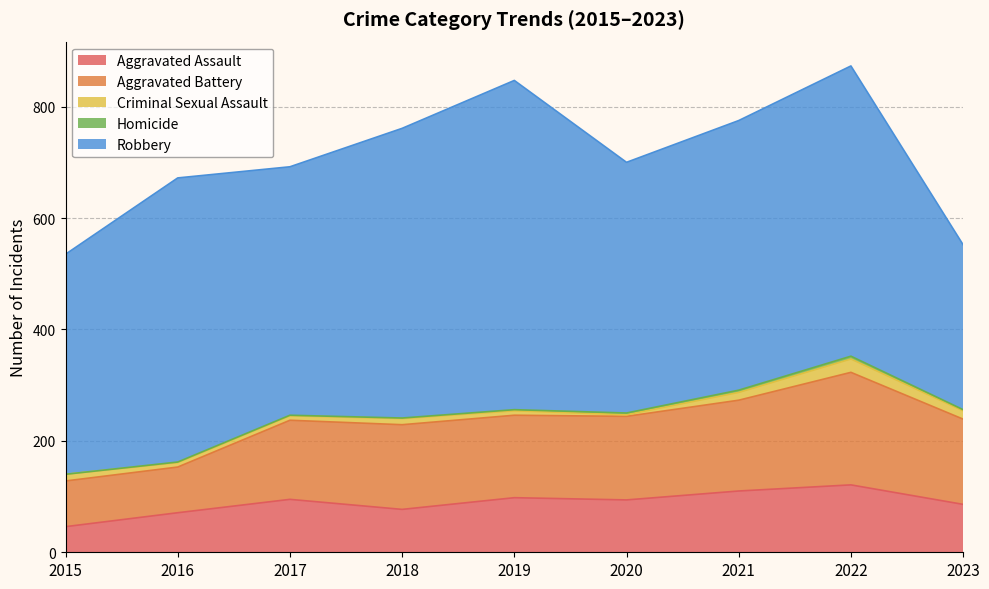

True or false: Aggravated Assault and Robbery cross at least once.

False